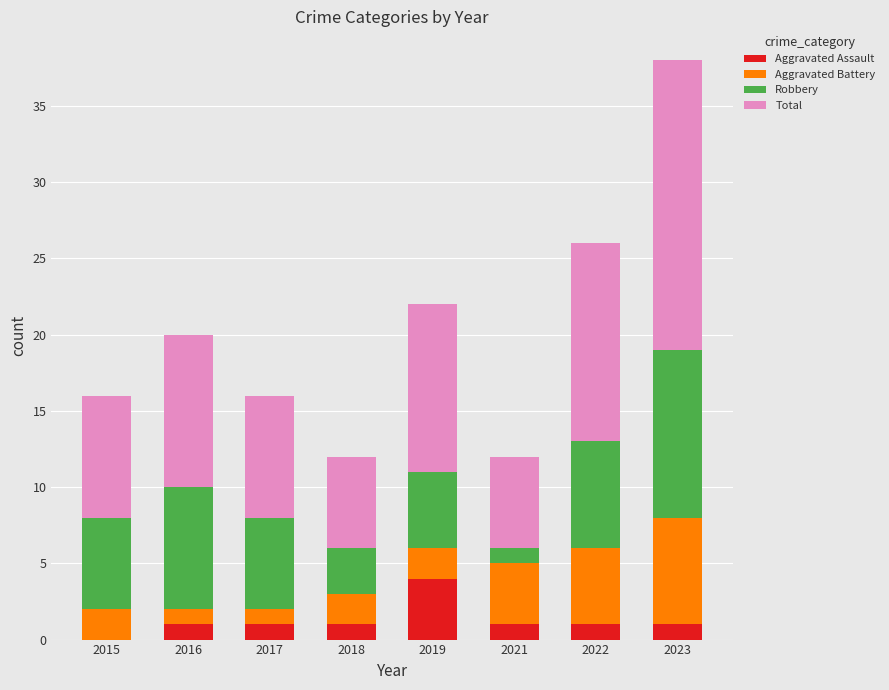

How many series are shown in this chart?

4